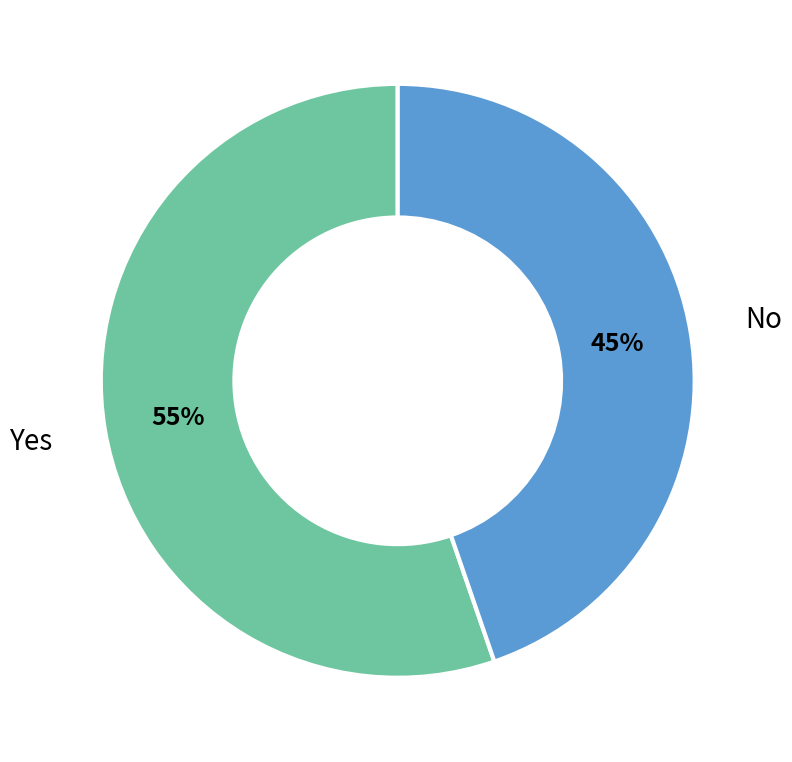

Rank the categories by value from lowest to highest.

No, Yes